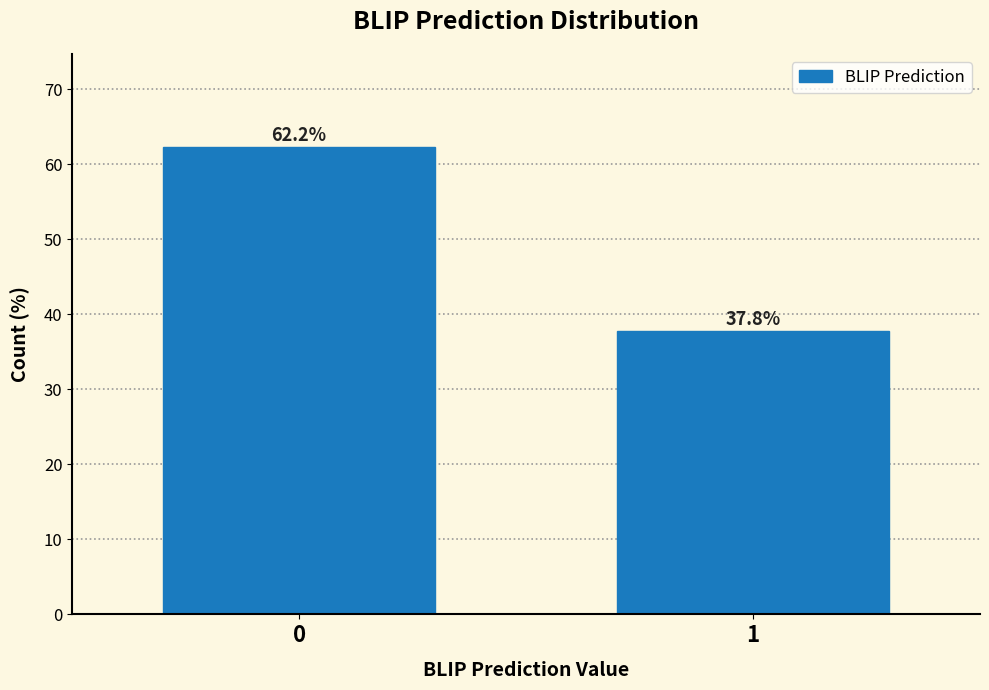

Reading left to right, extract all data points from this chart.

0=62.2	1=37.8